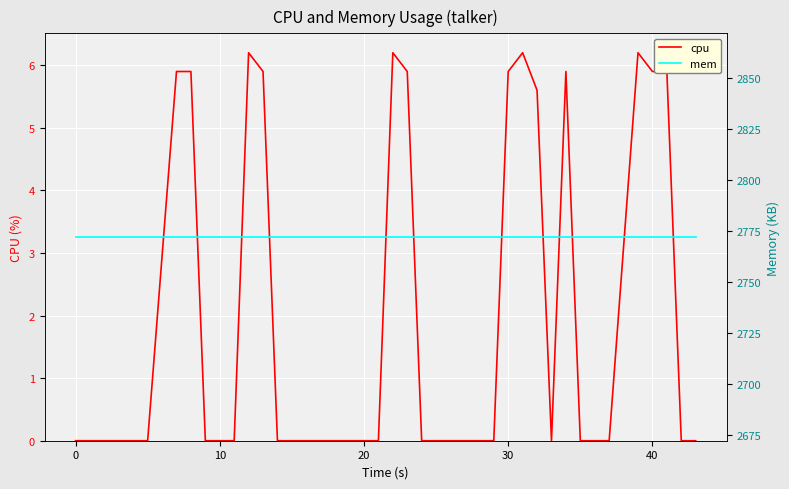

What is the maximum value for cpu?

6.2